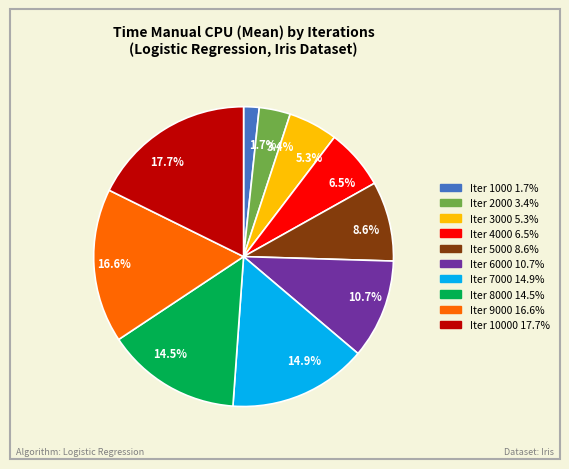

What is the total percentage of 1.7% and 6.5%?

8.2%